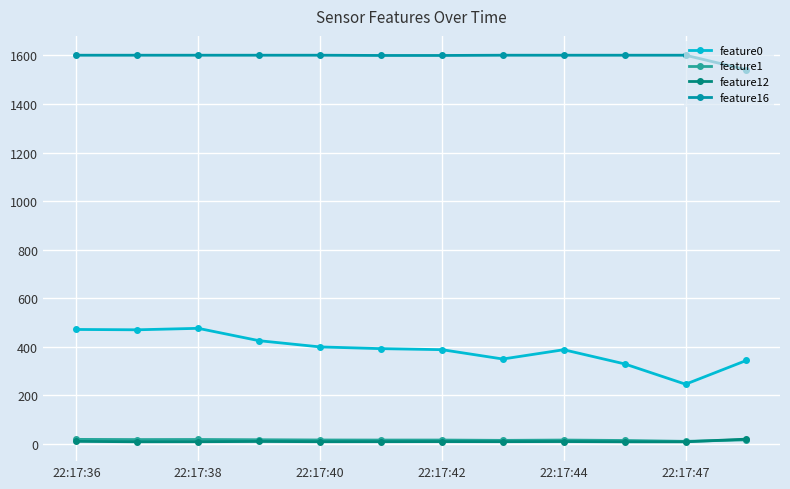

What is the value of the feature0 point at the 6th from the left?

392.5